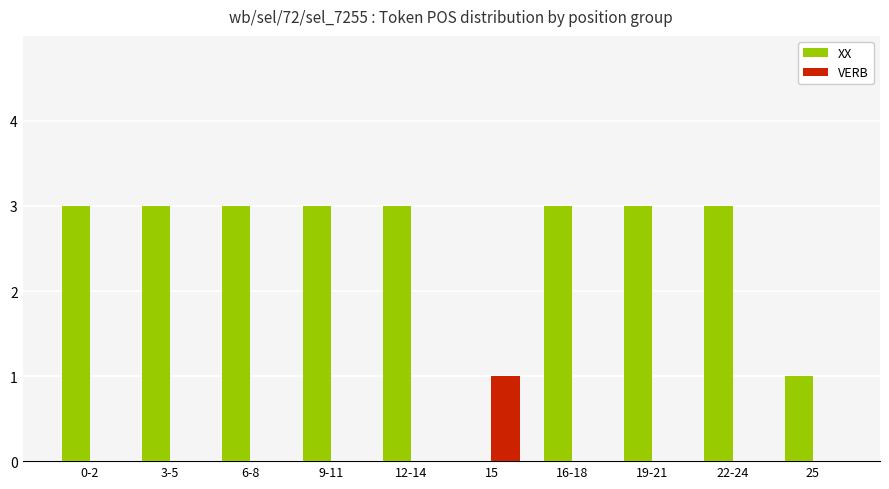

The XX series shows 3 at 12-14. True or false?

True